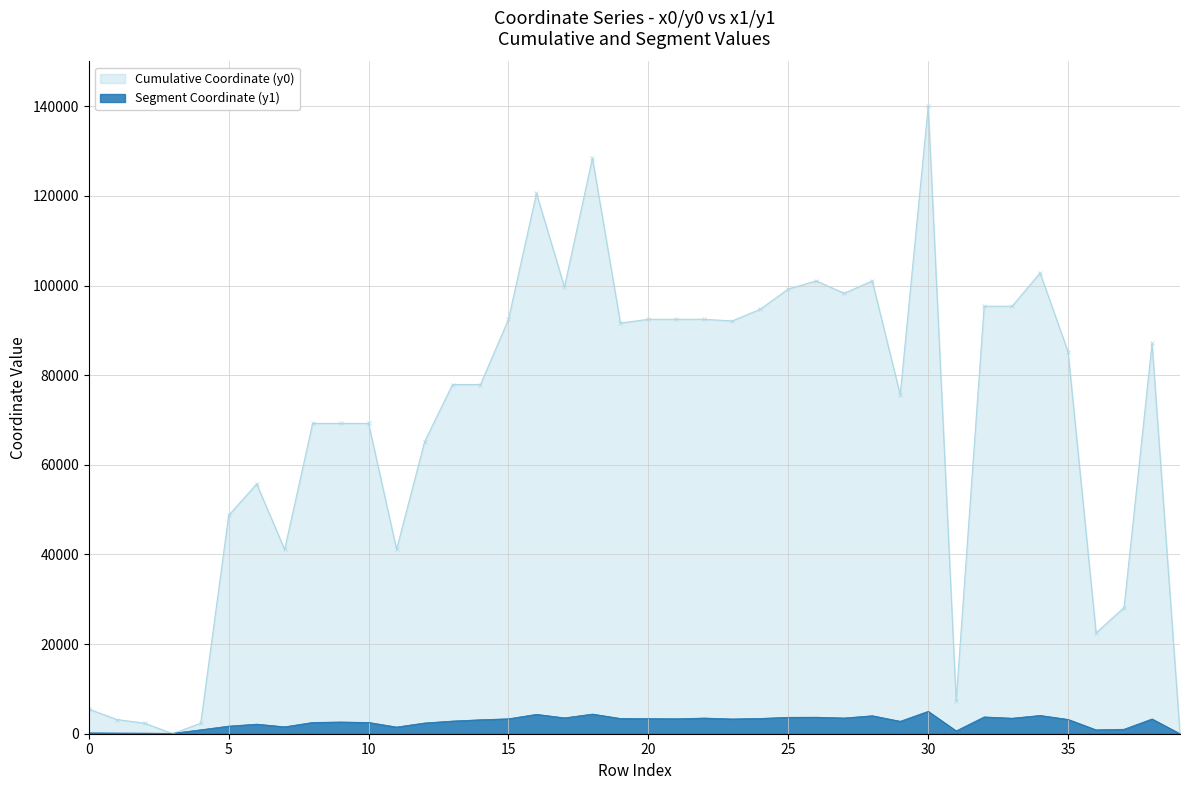

What is the value of the y1 point at the 4th from the left?

93.2